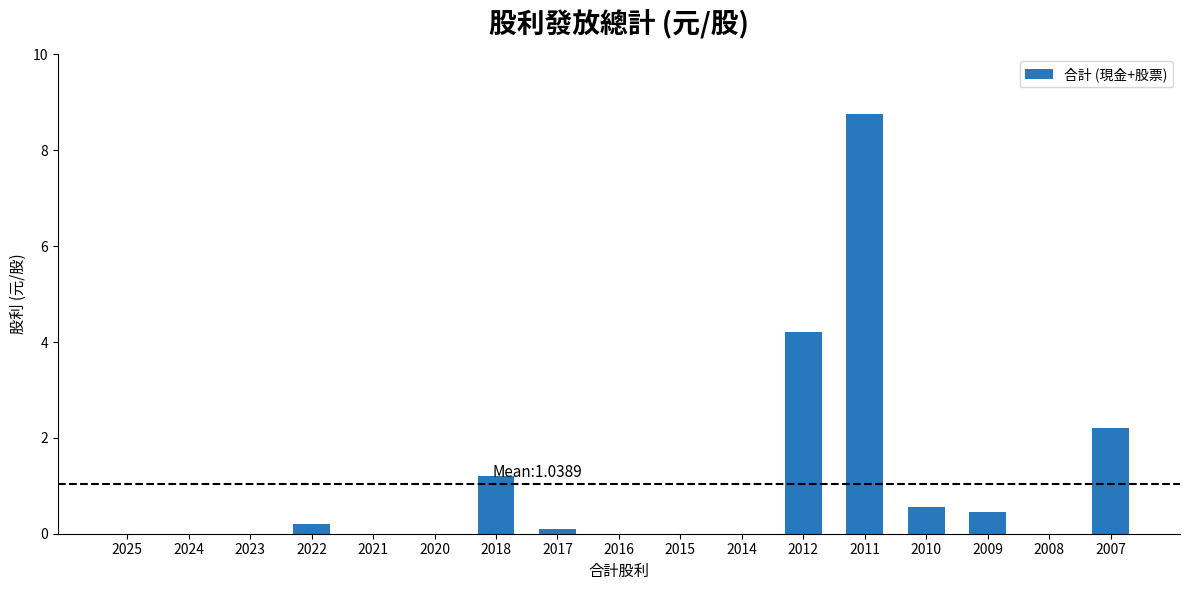

Are the bars grouped side by side (vs. stacked)?

No